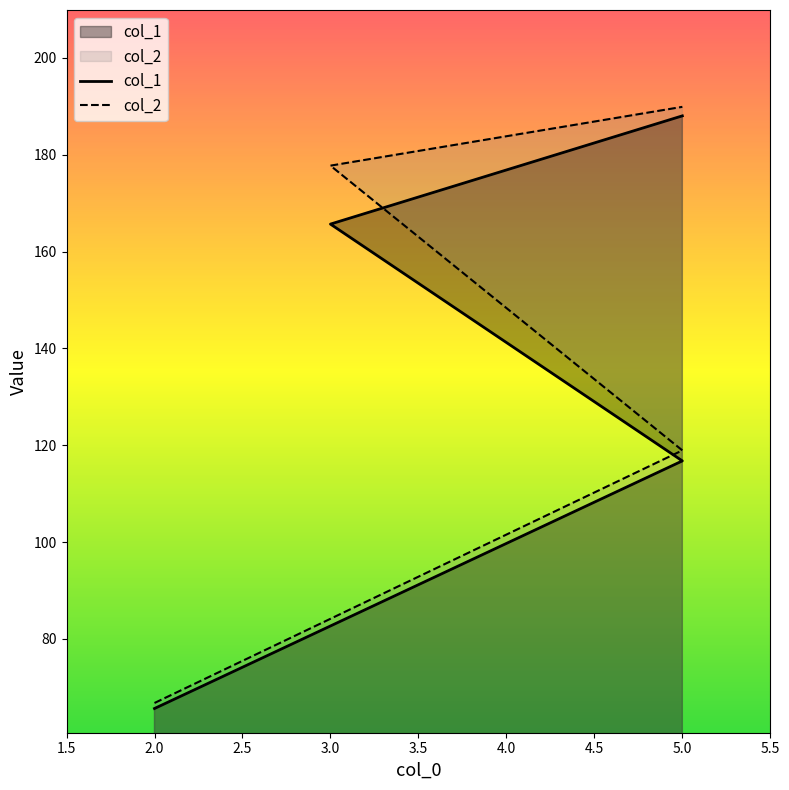

Where is col_1 nearest to the value 126?

5